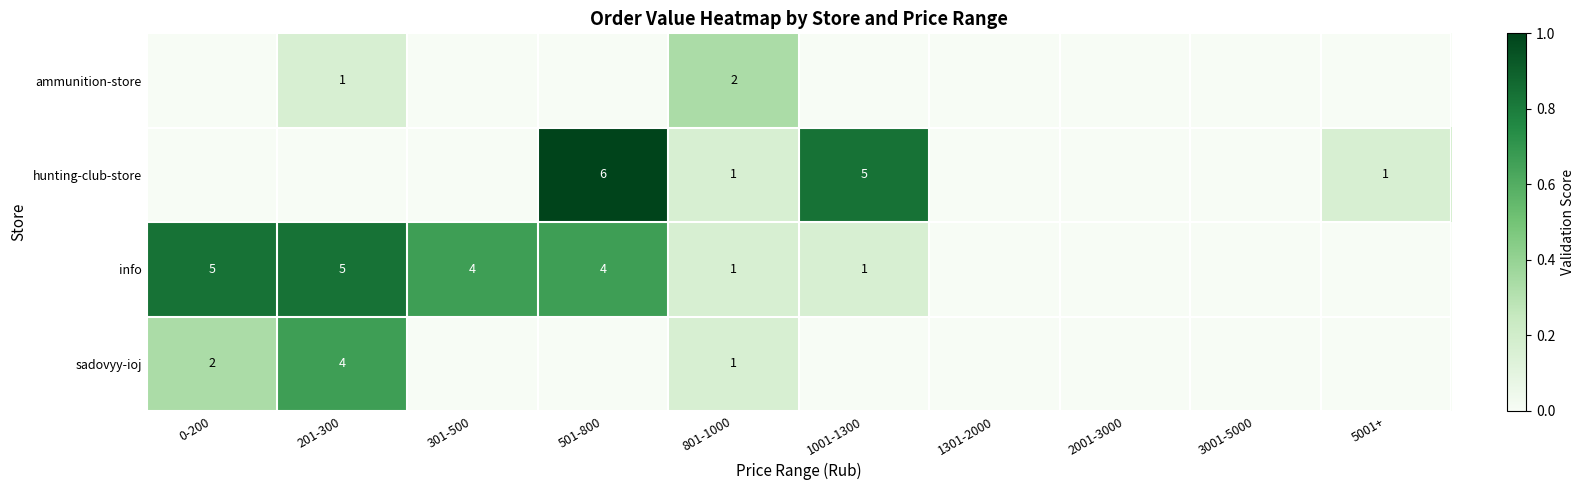

Count the number of categories in the chart.

10